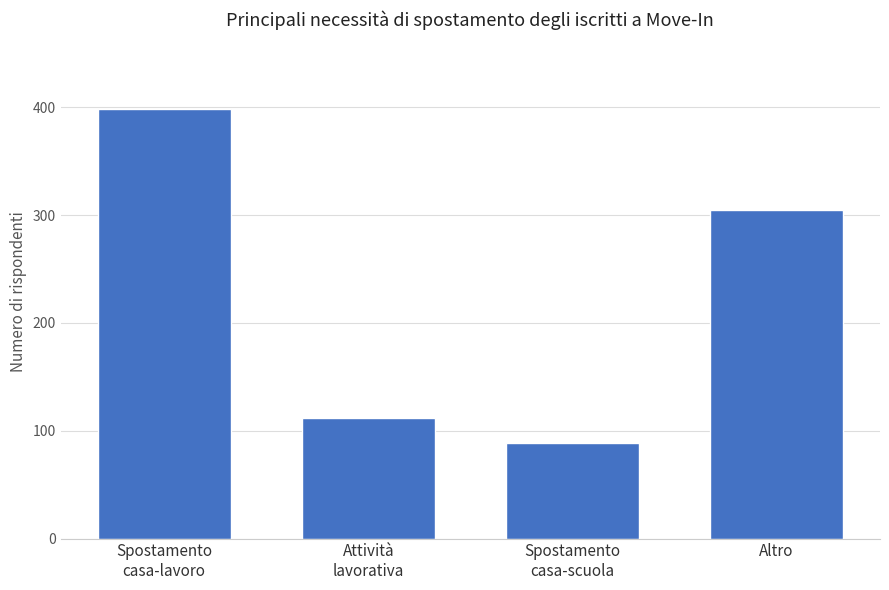

True or false: the data shows 36 at Attività
lavorativa.

False